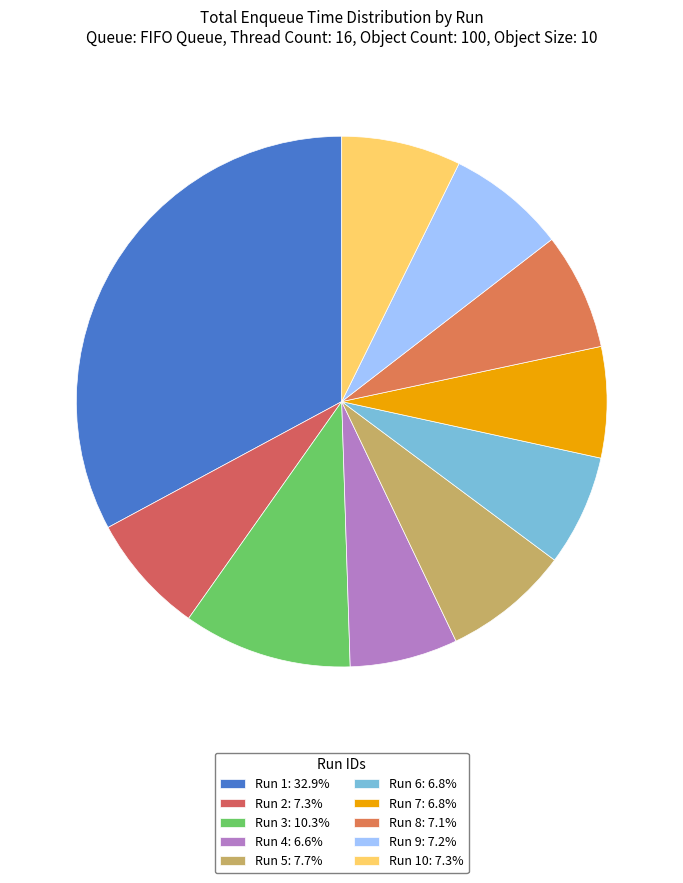

To the nearest percent, what is the difference between the largest and smallest slice percentages?

26%